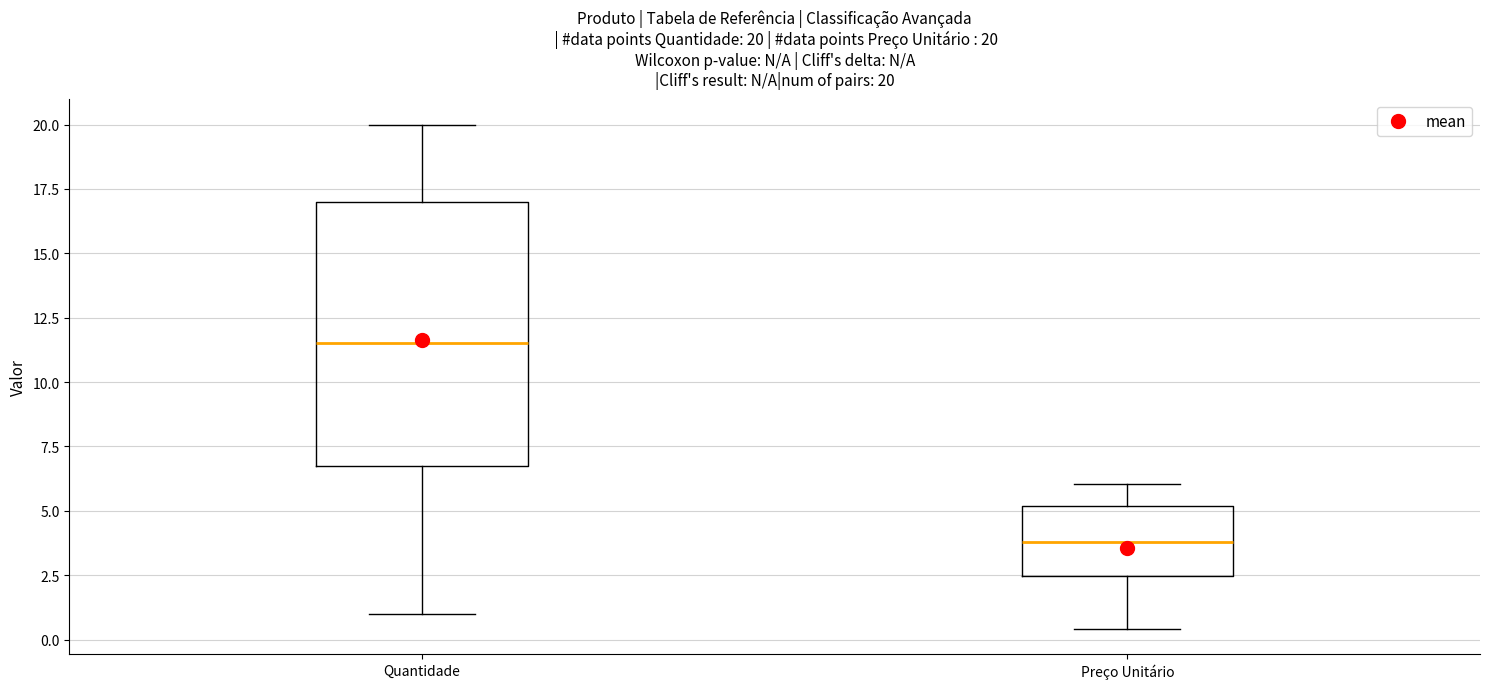

Which box has the highest median line?

Quantidade